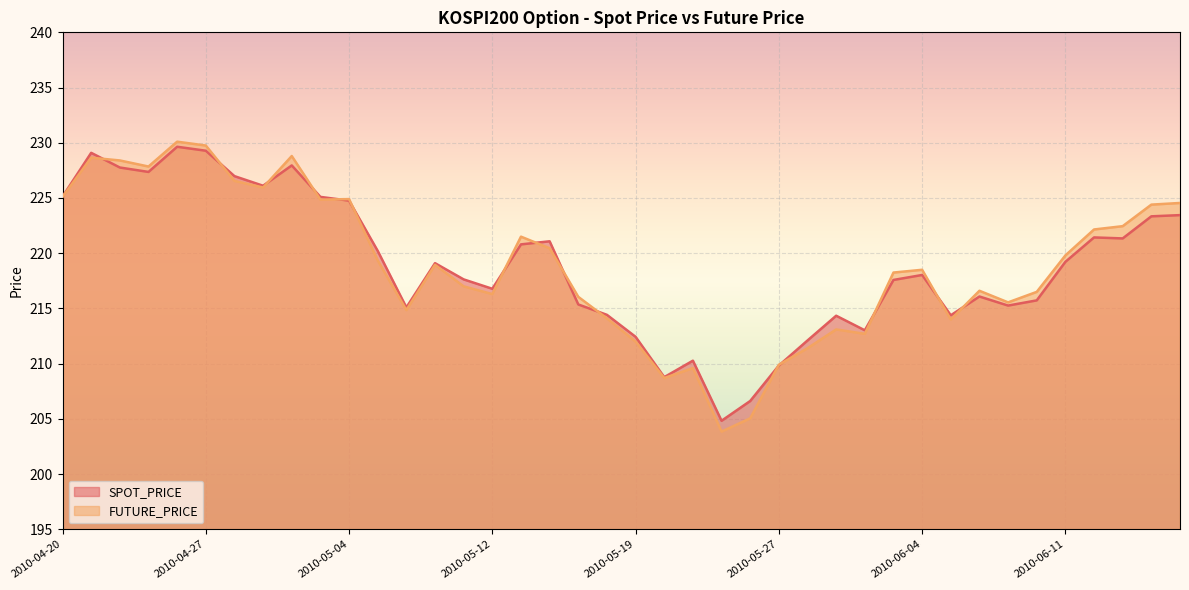

Between 2010-05-26 and 2010-06-10, which series saw the biggest shift?

FUTURE_PRICE